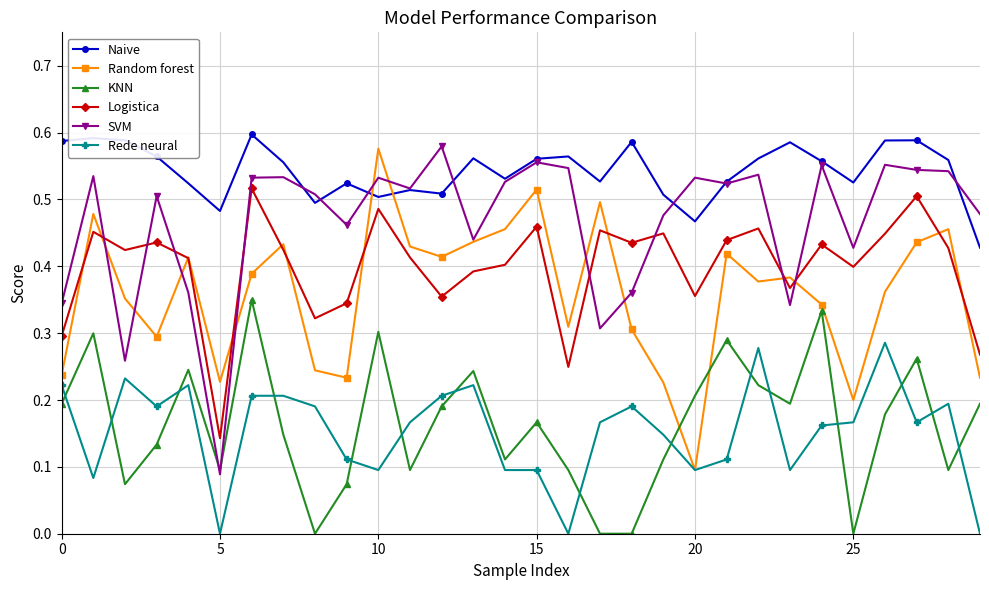

Which series has the largest total across all categories?

Naive